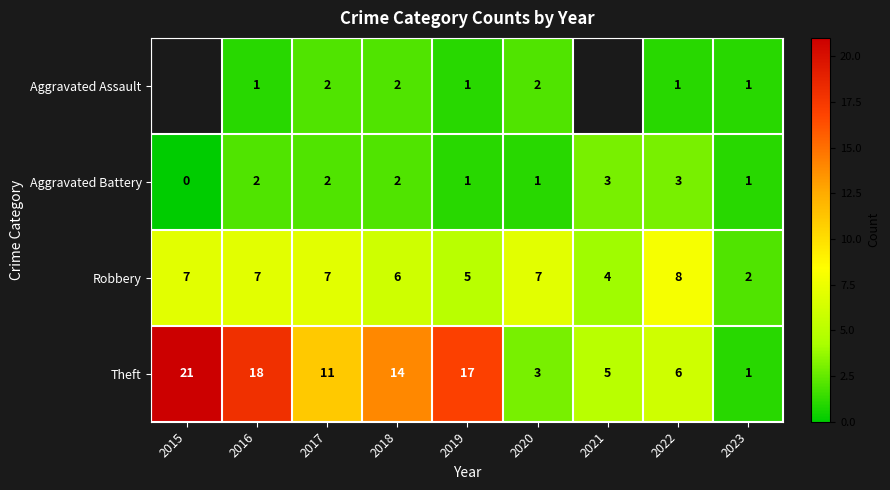

What is the spread (max minus min) of values at 2018?

12